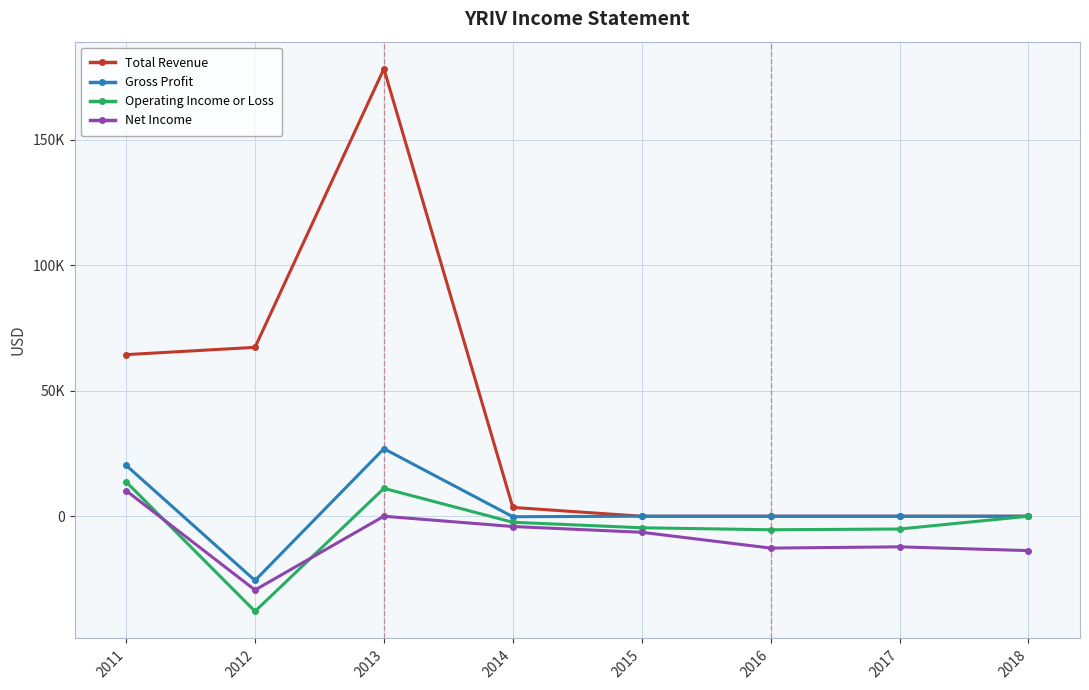

Reading left to right, list all the values displayed in this chart.

Total Revenue: 2011=64400	2012=67300	2013=178300	2014=3500	2015=0	2016=0	2017=0	2018=0
Gross Profit: 2011=20300	2012=-25600	2013=26900	2014=-200	2015=0	2016=0	2017=0	2018=0
Operating Income or Loss: 2011=13700	2012=-37900	2013=11100	2014=-2400	2015=-4600	2016=-5400	2017=-5100	2018=0
Net Income: 2011=10200	2012=-29400	2013=0	2014=-4100	2015=-6400	2016=-12700	2017=-12200	2018=-13700